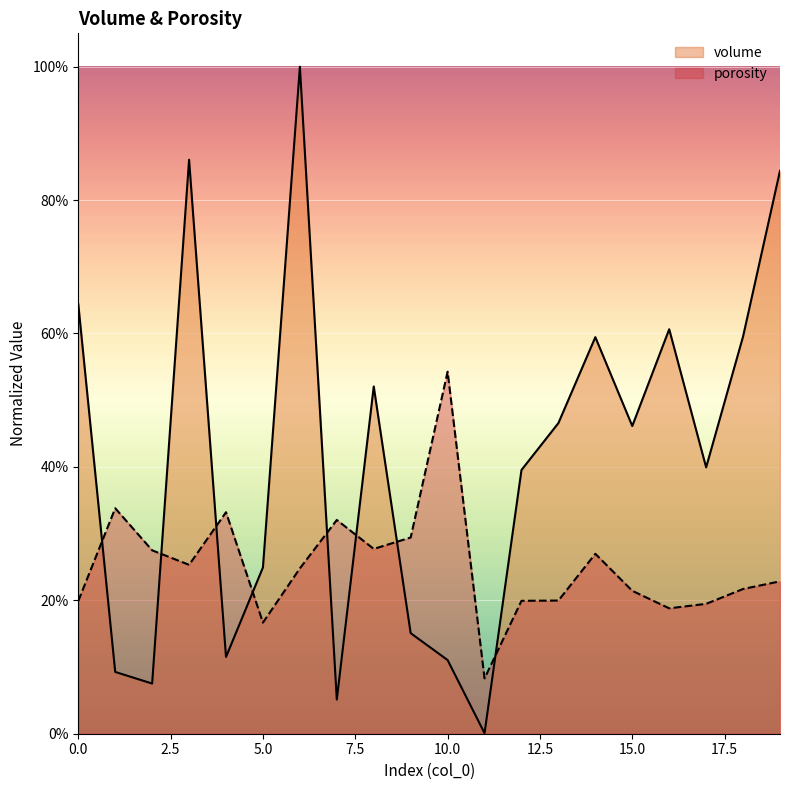

What is the sum of all volume_normalized values?

8.2